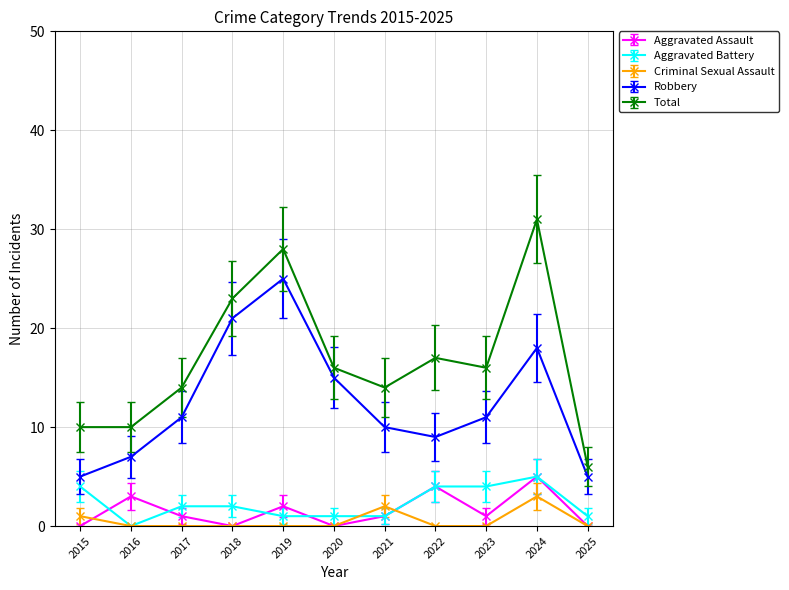

How many categories are shown in the chart?

11